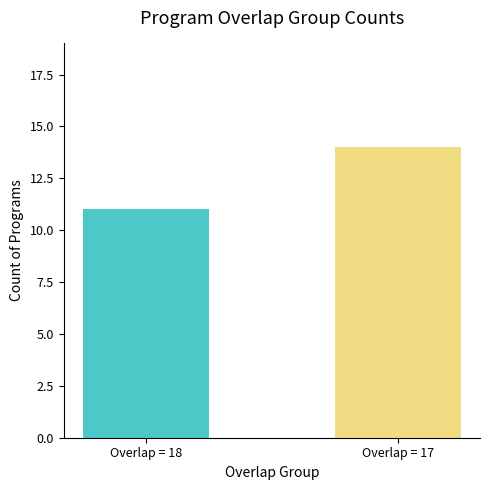

Which category has the highest value across all series?

Overlap = 17